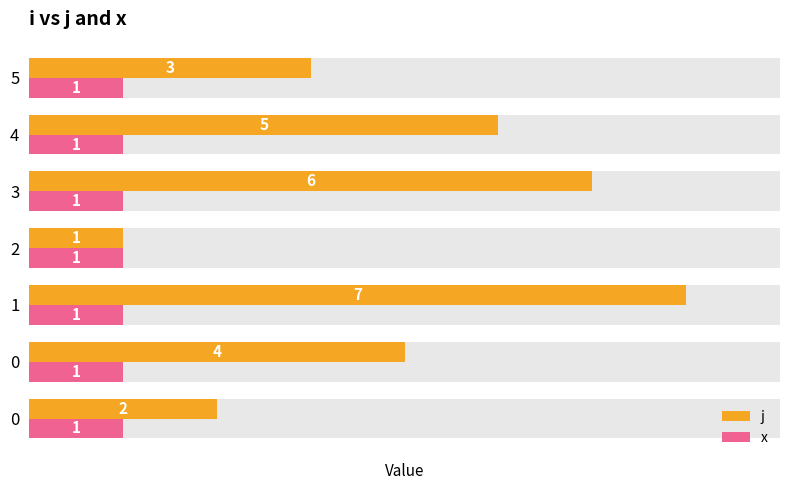

The value of x at 5 is 0.5. True or false?

False